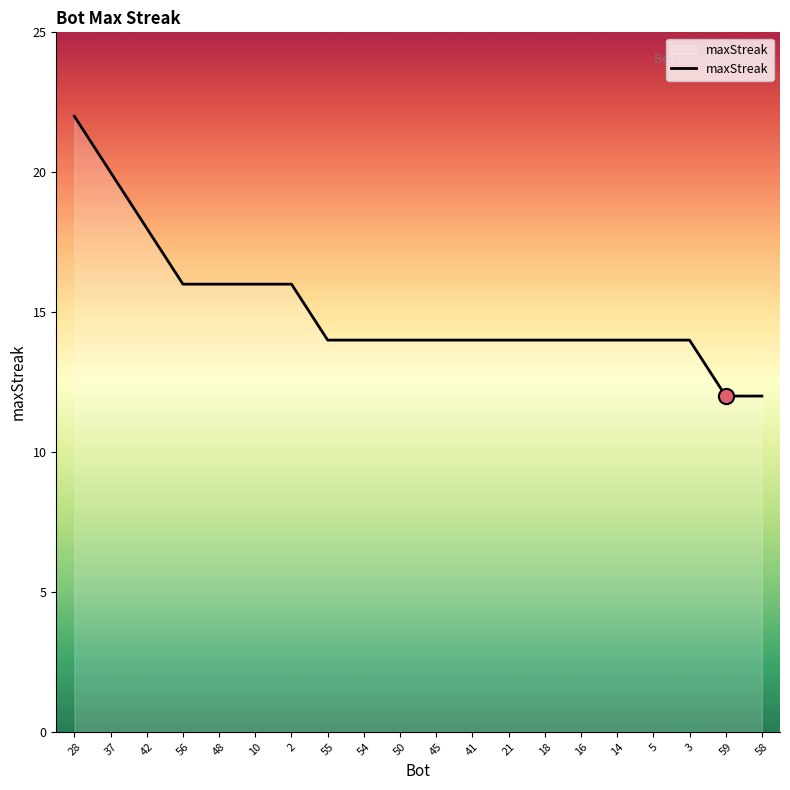

What is the change in value from 2 to 5?

-2